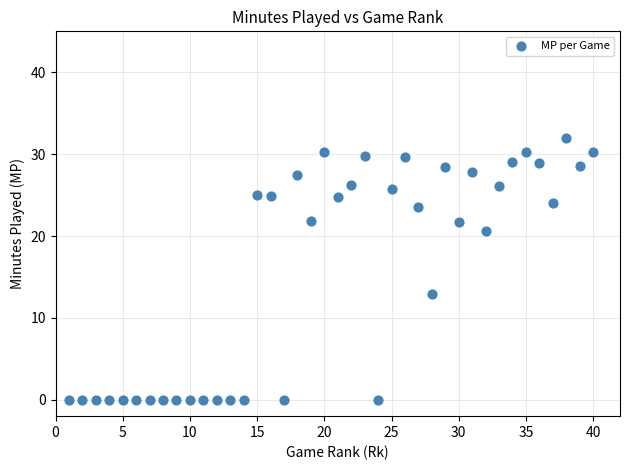

What is the range of X values (max minus min)?

39.0